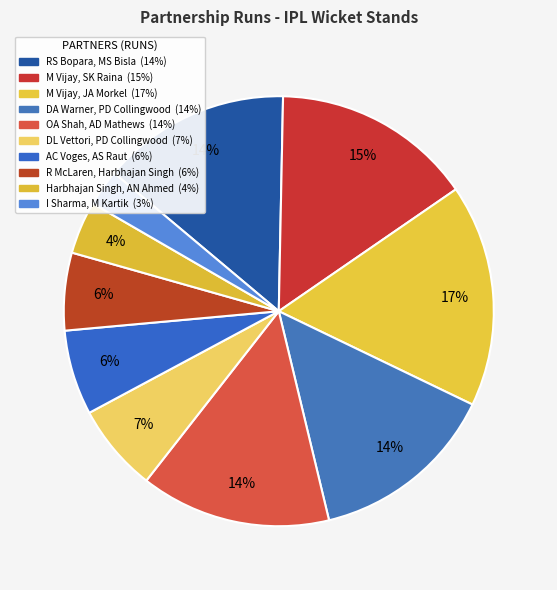

How much of the chart is everything except R McLaren, Harbhajan Singh?

94.2%